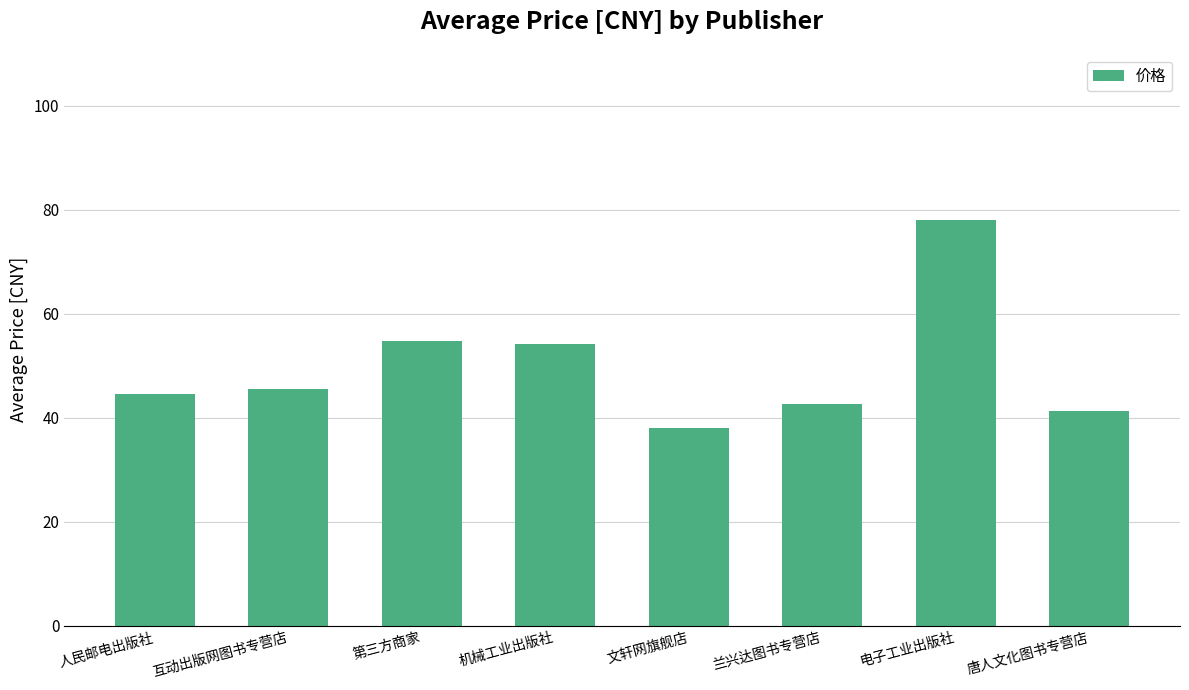

What position from the left is 唐人文化图书专营店?

8